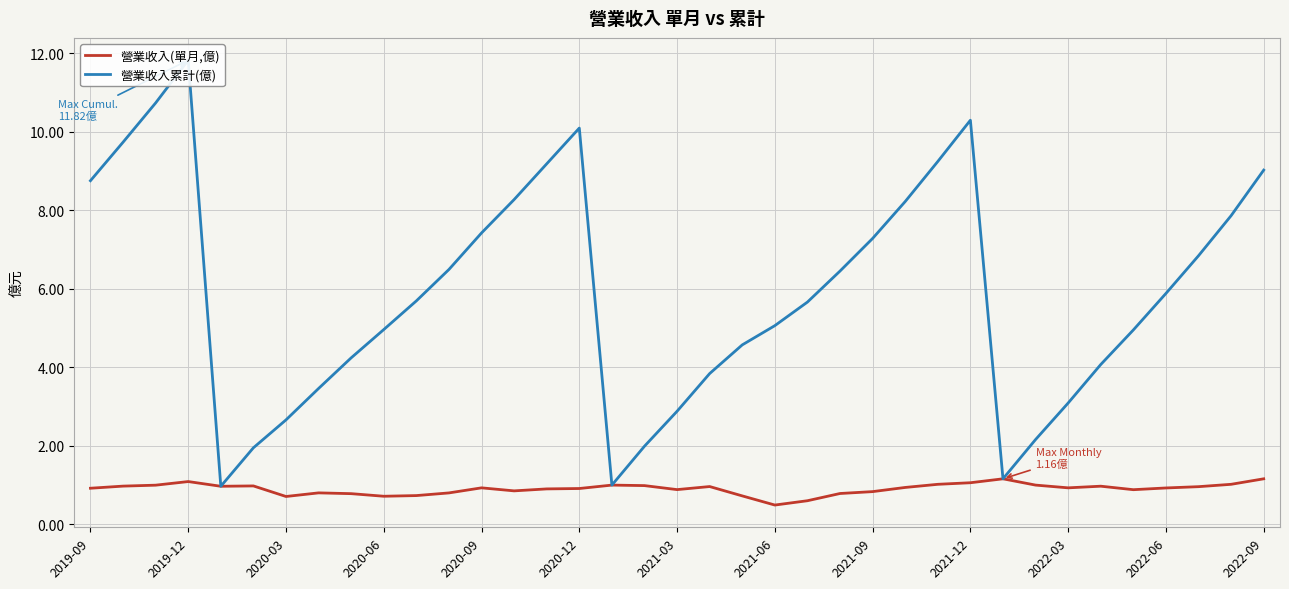

Is this an area chart (filled region under the line)?

No